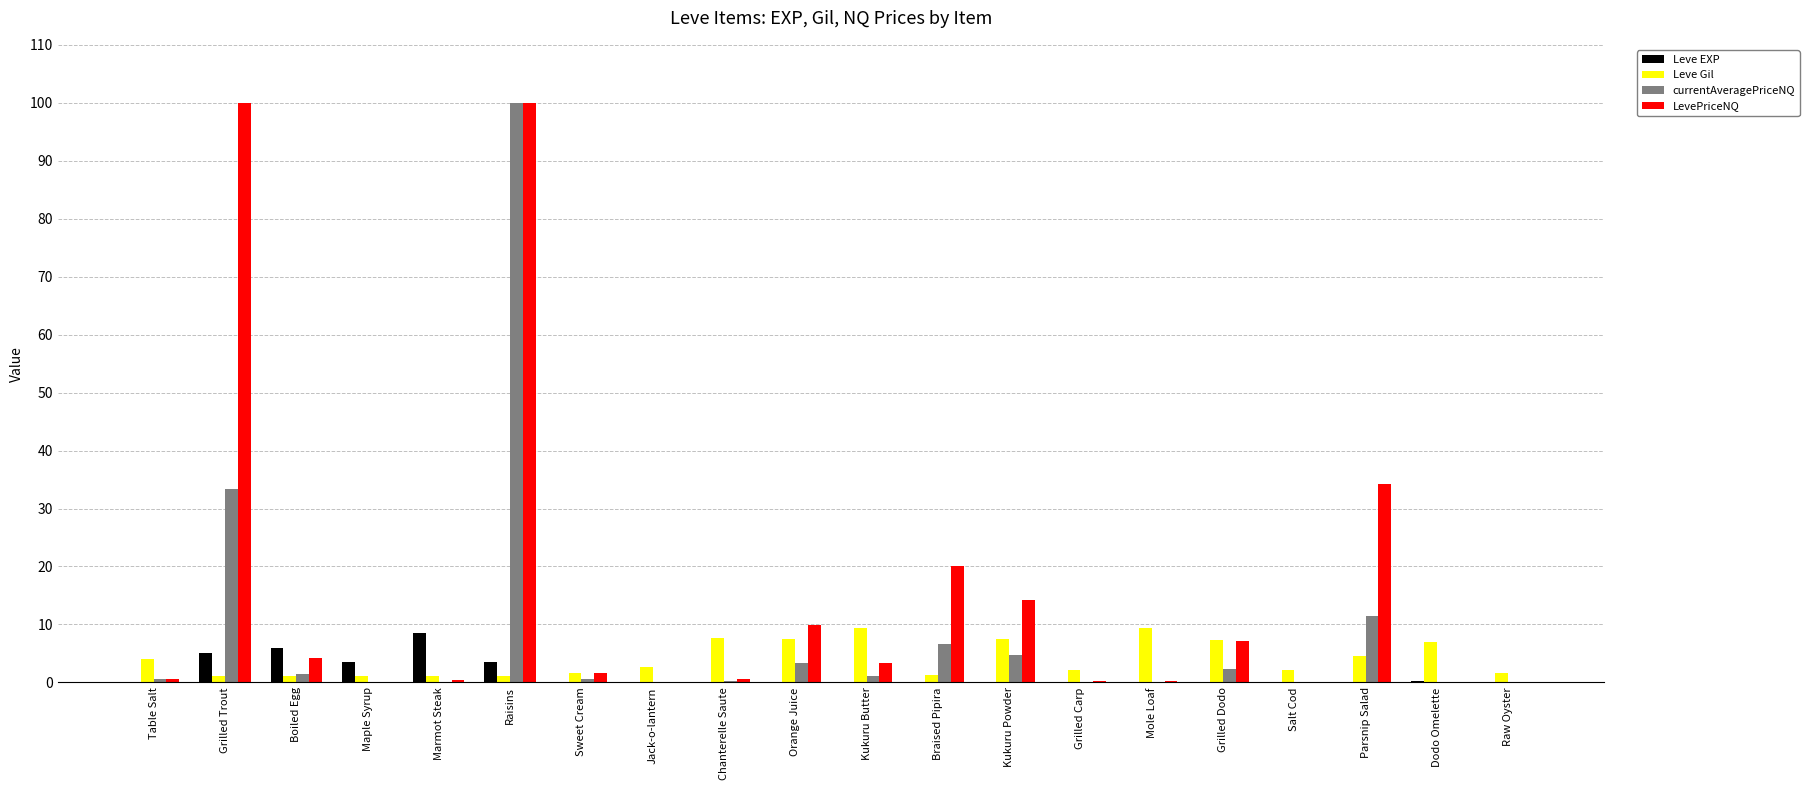

What is the highest value of the Leve Gil series?

9.4